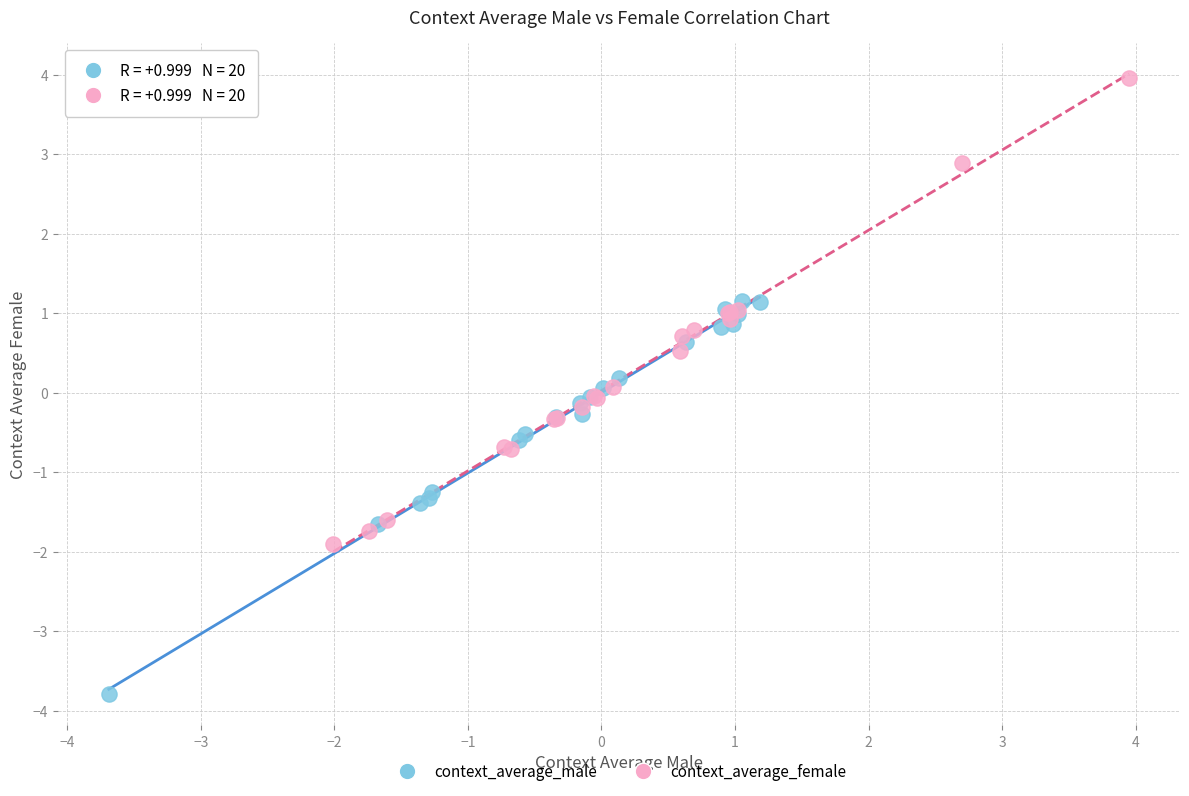

Which series has the widest spread of Y values?

context_average_female